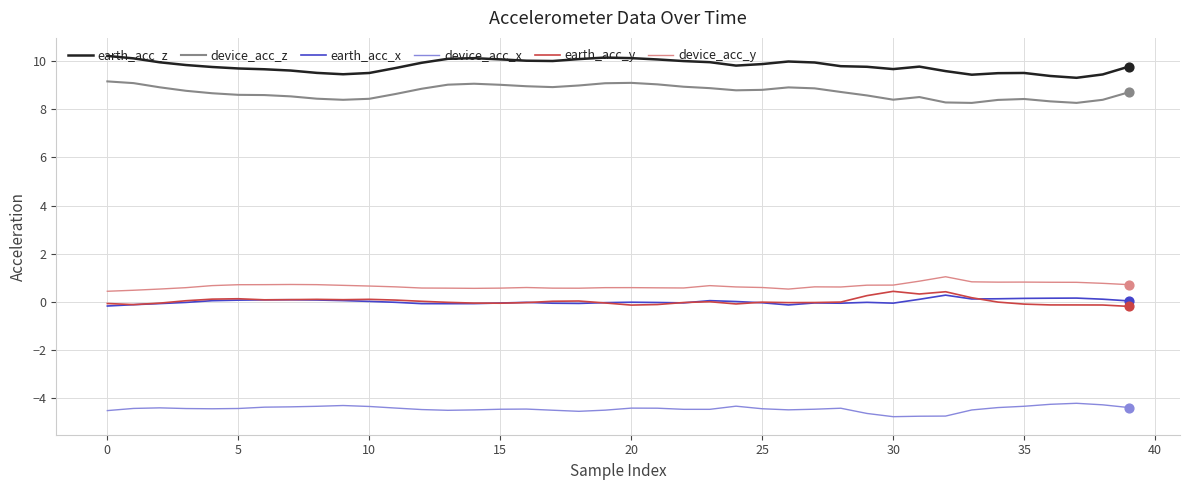

What is the smallest value displayed?

-4.8